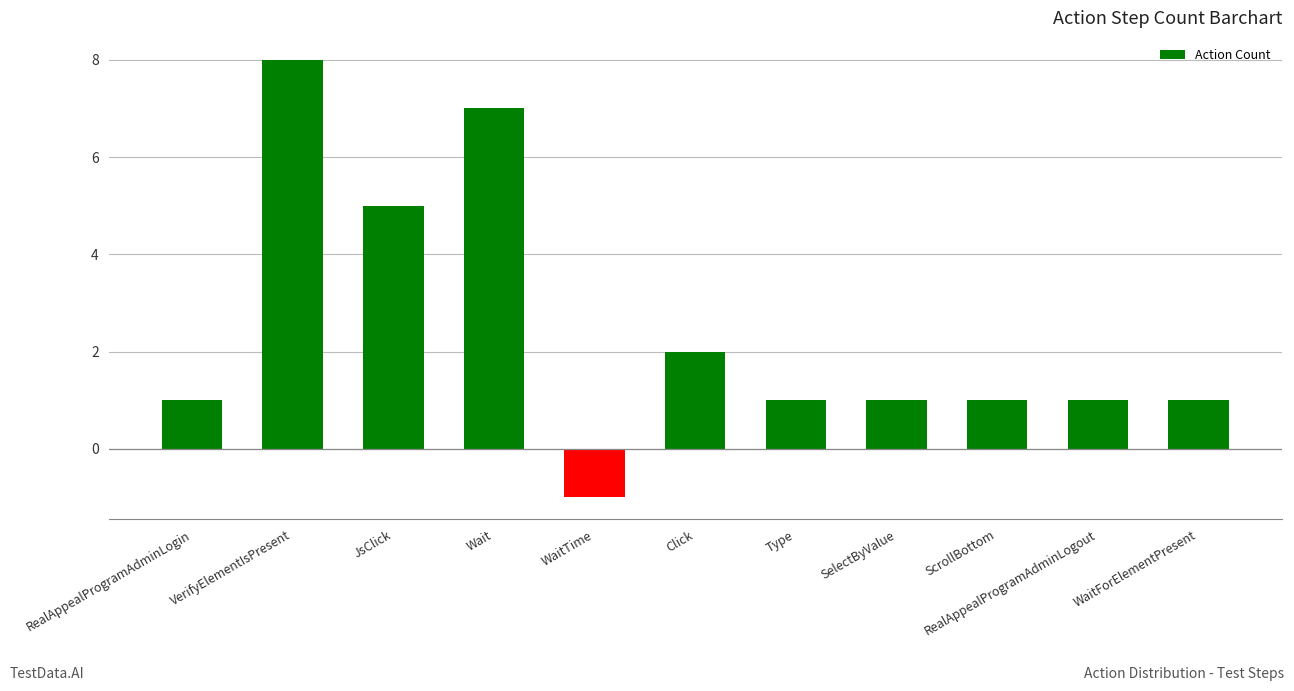

What is the change in value from VerifyElementIsPresent to JsClick?

-3